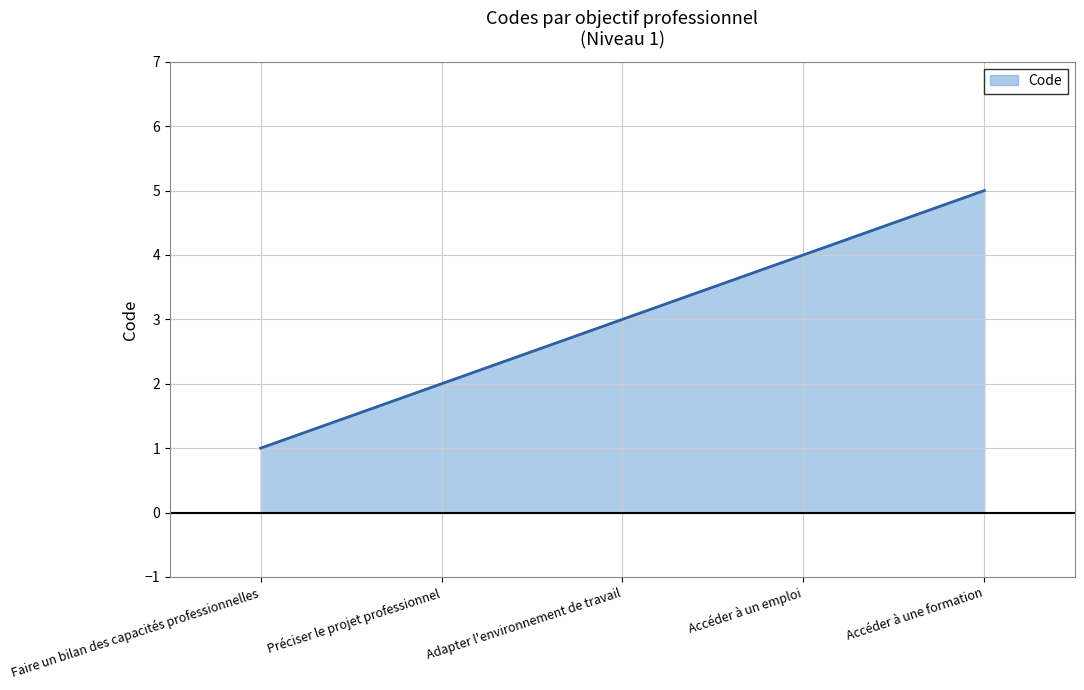

Reading right to left, extract all data points from this chart.

Accéder à une formation=5	Accéder à un emploi=4	Adapter l'environnement de travail=3	Préciser le projet professionnel=2	Faire un bilan des capacités professionnelles=1